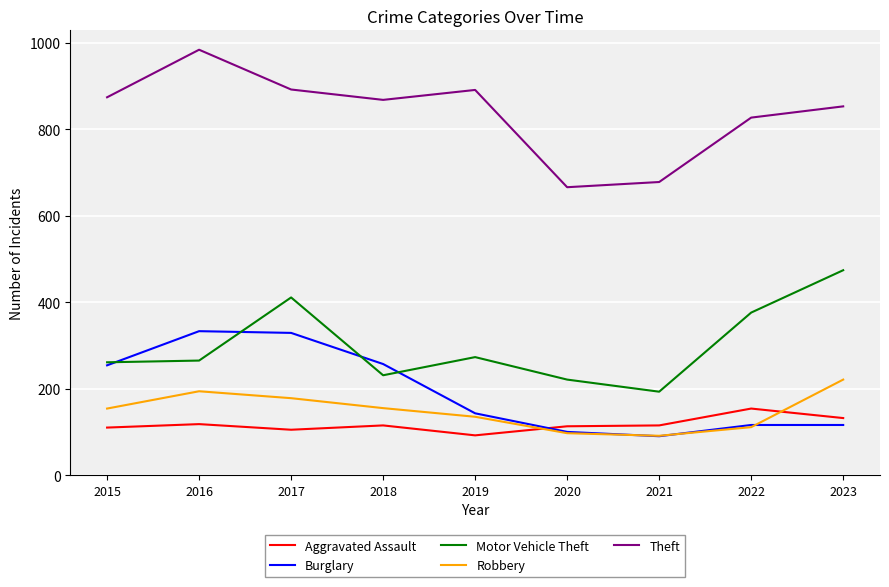

The value of Theft at 2018 is 868. True or false?

True